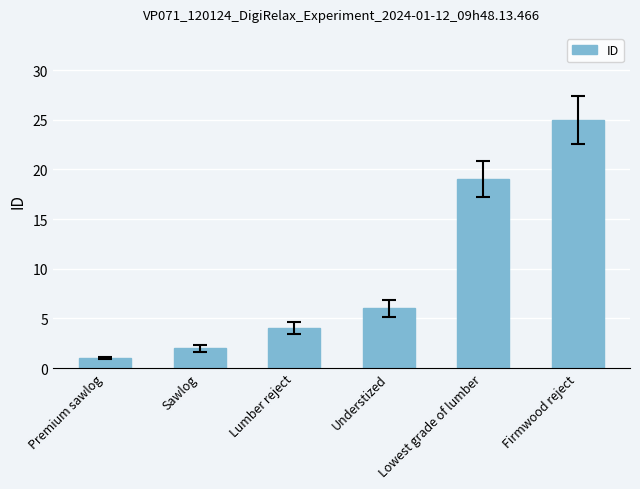

At which label is the value closest to 13?

Lowest grade of lumber